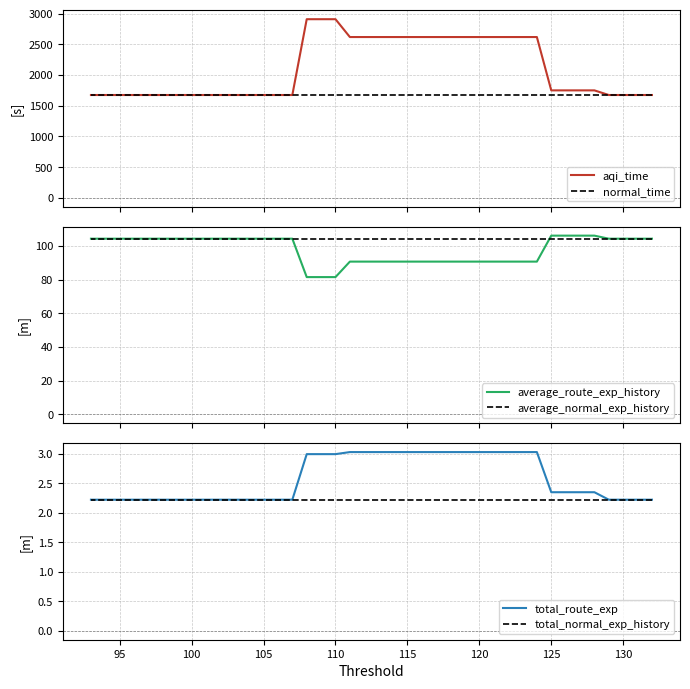

Rank the series by their maximum value, from highest to lowest.

aqi_time, normal_time, average_route_exp_history, average_normal_exp_history, total_route_exp, total_normal_exp_history